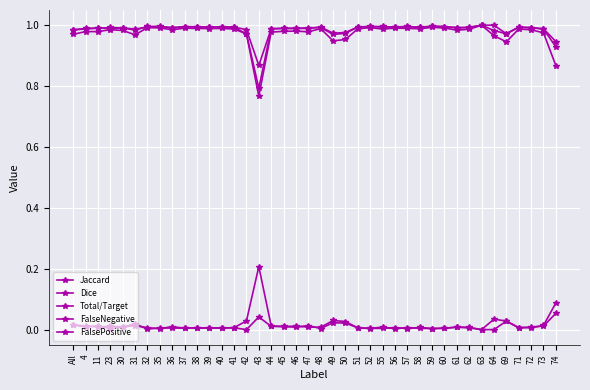

Reading right to left, extract all data points from this chart.

Jaccard: 0.9	1.0	1.0	1.0	0.9	1.0	1.0	1.0	1.0	1.0	1.0	1.0	1.0	1.0	1.0	1.0	1.0	1.0	0.9	1.0	1.0	1.0	1.0	1.0	0.8	1.0	1.0	1.0	1.0	1.0	1.0	1.0	1.0	1.0	1.0	1.0	1.0	1.0	1.0	1.0
Dice: 0.9	1.0	1.0	1.0	1.0	1.0	1.0	1.0	1.0	1.0	1.0	1.0	1.0	1.0	1.0	1.0	1.0	1.0	1.0	1.0	1.0	1.0	1.0	1.0	0.9	1.0	1.0	1.0	1.0	1.0	1.0	1.0	1.0	1.0	1.0	1.0	1.0	1.0	1.0	1.0
Total/Target: 0.9	1.0	1.0	1.0	1.0	1.0	1.0	1.0	1.0	1.0	1.0	1.0	1.0	1.0	1.0	1.0	1.0	1.0	1.0	1.0	1.0	1.0	1.0	1.0	0.8	1.0	1.0	1.0	1.0	1.0	1.0	1.0	1.0	1.0	1.0	1.0	1.0	1.0	1.0	1.0
FalseNegative: 0.1	0.0	0.0	0.0	0.0	0.0	0.0	0.0	0.0	0.0	0.0	0.0	0.0	0.0	0.0	0.0	0.0	0.0	0.0	0.0	0.0	0.0	0.0	0.0	0.2	0.0	0.0	0.0	0.0	0.0	0.0	0.0	0.0	0.0	0.0	0.0	0.0	0.0	0.0	0.0
FalsePositive: 0.1	0.0	0.0	0.0	0.0	0.0	0.0	0.0	0.0	0.0	0.0	0.0	0.0	0.0	0.0	0.0	0.0	0.0	0.0	0.0	0.0	0.0	0.0	0.0	0.0	0.0	0.0	0.0	0.0	0.0	0.0	0.0	0.0	0.0	0.0	0.0	0.0	0.0	0.0	0.0